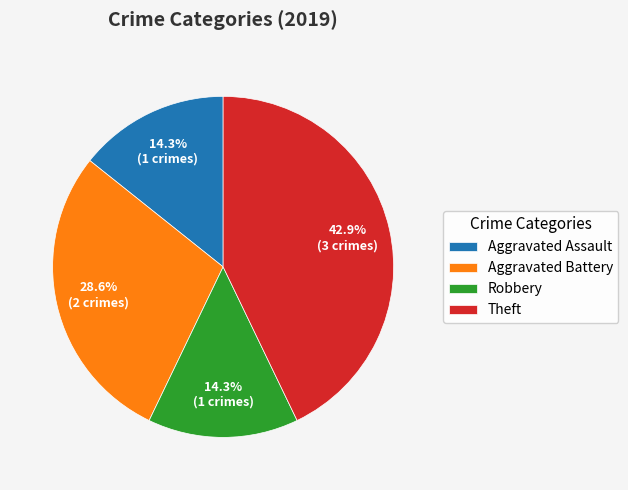

What is the largest slice in the pie chart?

Theft